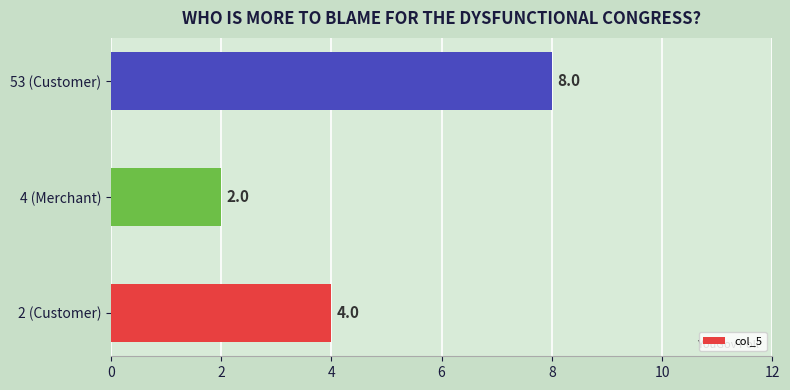

List the labels in order of value, smallest first.

4 (Merchant), 2 (Customer), 53 (Customer)